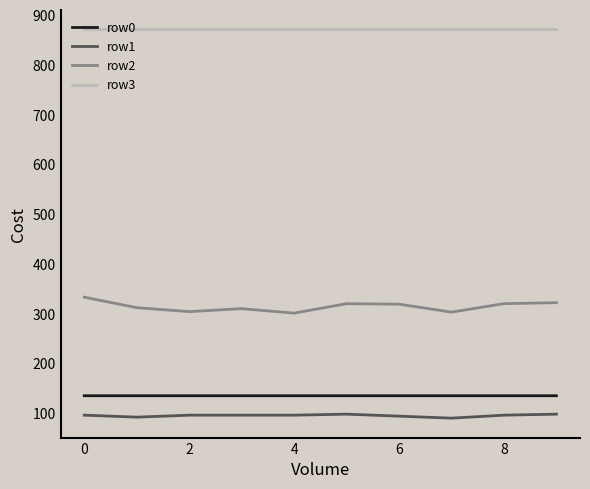

True or false: row0 and row1 intersect in this chart.

False